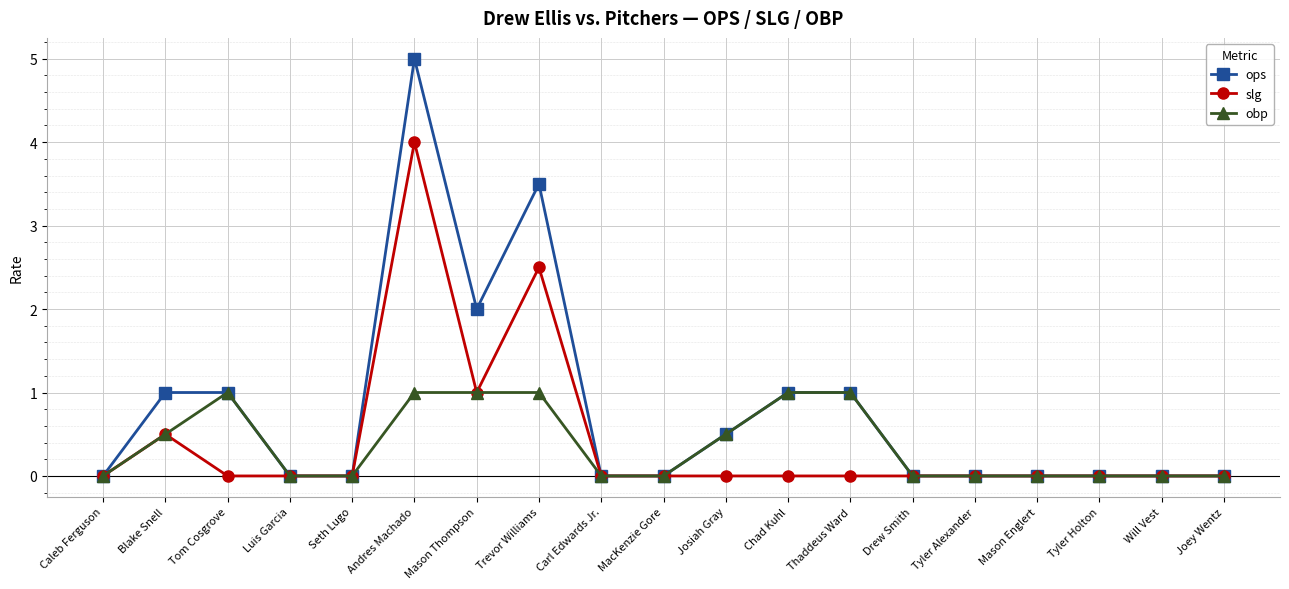

How many lines are shown in the chart?

3